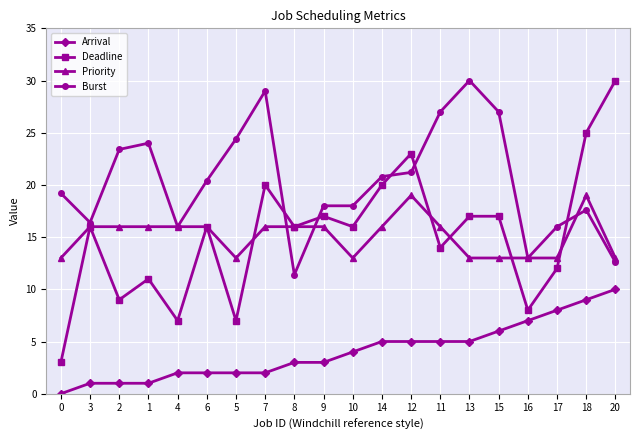

What is the difference between the maximum and minimum values in the Arrival series?

10.0